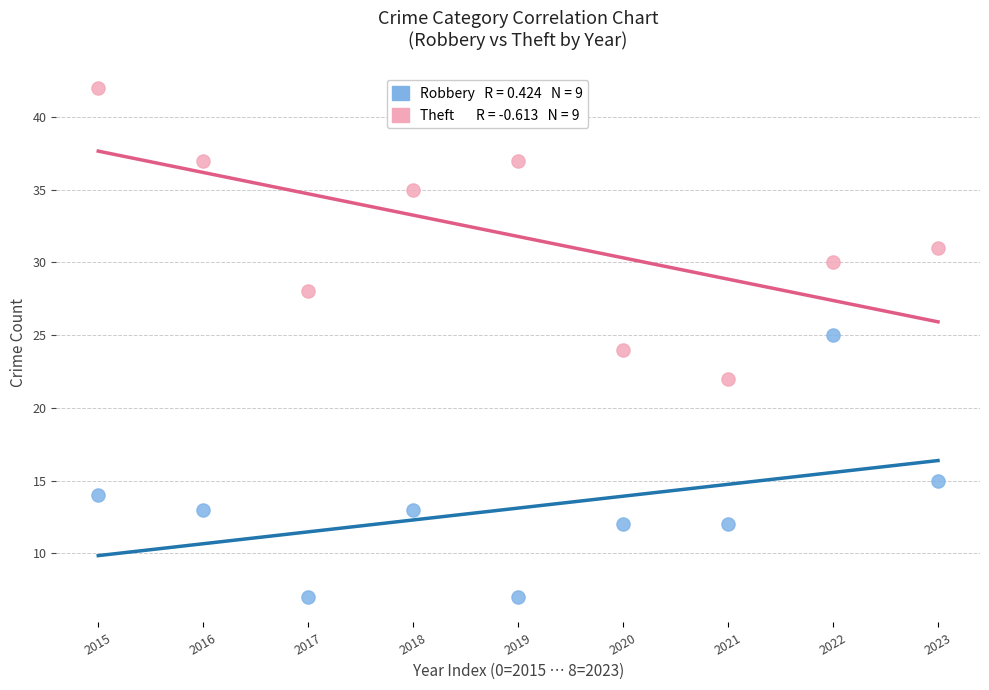

Across all data points, what is the range of Y values (max minus min)?

35